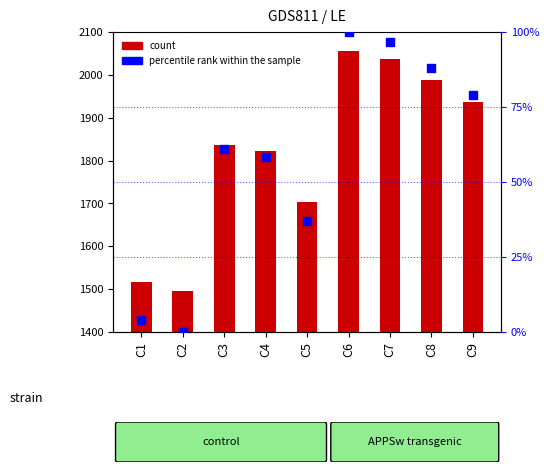

Which series reaches the maximum Y coordinate?

LE